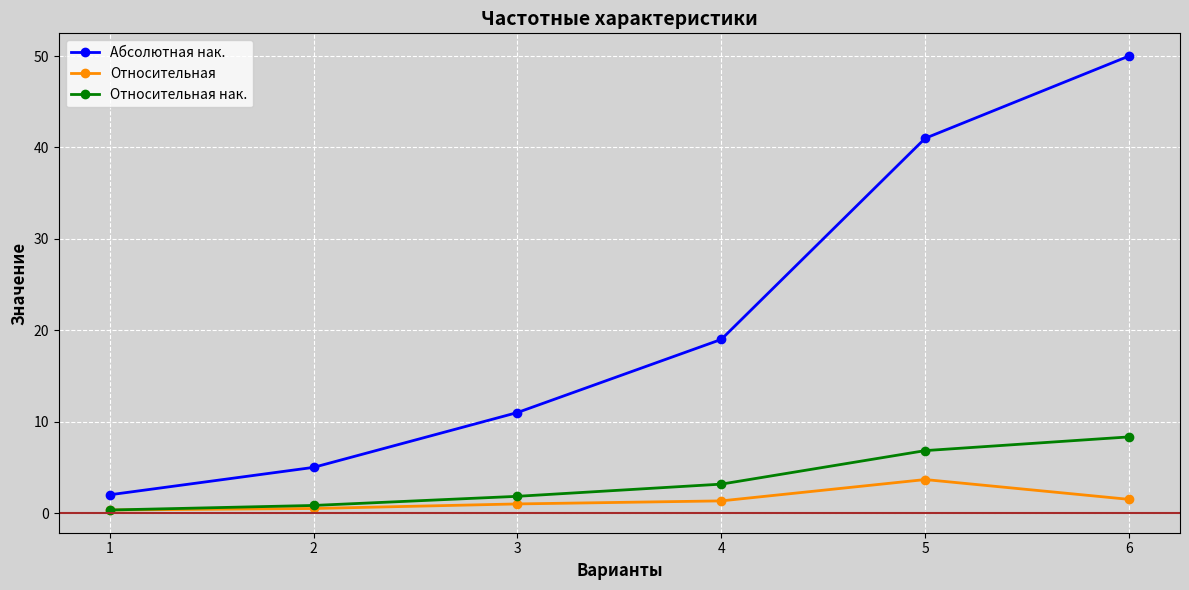

Read the Относительная нак. value at 4.

3.2